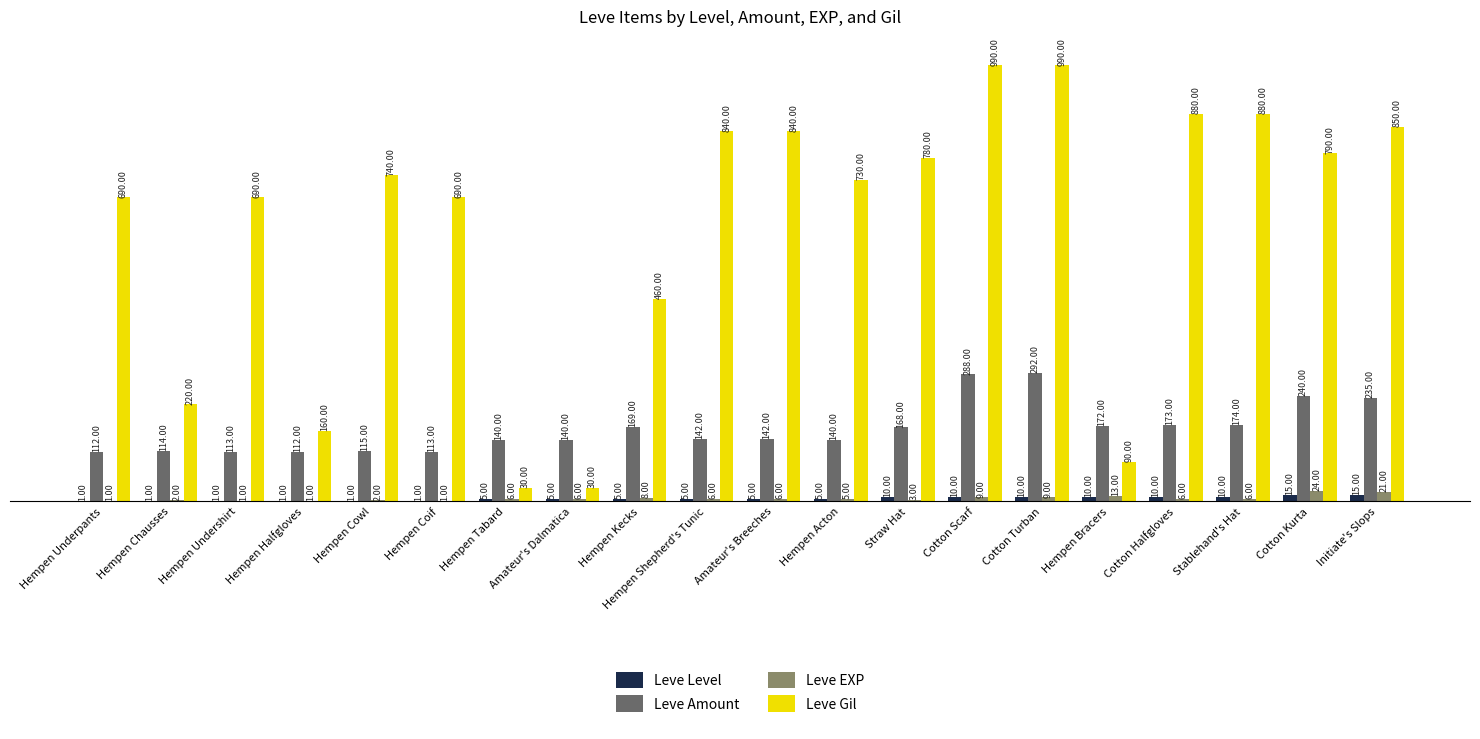

Reading left to right, transcribe all the data shown in this chart.

Leve Level: Hempen Underpants=1	Hempen Chausses=1	Hempen Undershirt=1	Hempen Halfgloves=1	Hempen Cowl=1	Hempen Coif=1	Hempen Tabard=5	Amateur's Dalmatica=5	Hempen Kecks=5	Hempen Shepherd's Tunic=5	Amateur's Breeches=5	Hempen Acton=5	Straw Hat=10	Cotton Scarf=10	Cotton Turban=10	Hempen Bracers=10	Cotton Halfgloves=10	Stablehand's Hat=10	Cotton Kurta=15	Initiate's Slops=15
Leve Amount: Hempen Underpants=112	Hempen Chausses=114	Hempen Undershirt=113	Hempen Halfgloves=112	Hempen Cowl=115	Hempen Coif=113	Hempen Tabard=140	Amateur's Dalmatica=140	Hempen Kecks=169	Hempen Shepherd's Tunic=142	Amateur's Breeches=142	Hempen Acton=140	Straw Hat=168	Cotton Scarf=288	Cotton Turban=292	Hempen Bracers=172	Cotton Halfgloves=173	Stablehand's Hat=174	Cotton Kurta=240	Initiate's Slops=235
Leve EXP: Hempen Underpants=1	Hempen Chausses=2	Hempen Undershirt=1	Hempen Halfgloves=1	Hempen Cowl=2	Hempen Coif=1	Hempen Tabard=6	Amateur's Dalmatica=6	Hempen Kecks=8	Hempen Shepherd's Tunic=6	Amateur's Breeches=6	Hempen Acton=5	Straw Hat=3	Cotton Scarf=9	Cotton Turban=9	Hempen Bracers=13	Cotton Halfgloves=6	Stablehand's Hat=6	Cotton Kurta=24	Initiate's Slops=21
Leve Gil: Hempen Underpants=690	Hempen Chausses=220	Hempen Undershirt=690	Hempen Halfgloves=160	Hempen Cowl=740	Hempen Coif=690	Hempen Tabard=30	Amateur's Dalmatica=30	Hempen Kecks=460	Hempen Shepherd's Tunic=840	Amateur's Breeches=840	Hempen Acton=730	Straw Hat=780	Cotton Scarf=990	Cotton Turban=990	Hempen Bracers=90	Cotton Halfgloves=880	Stablehand's Hat=880	Cotton Kurta=790	Initiate's Slops=850